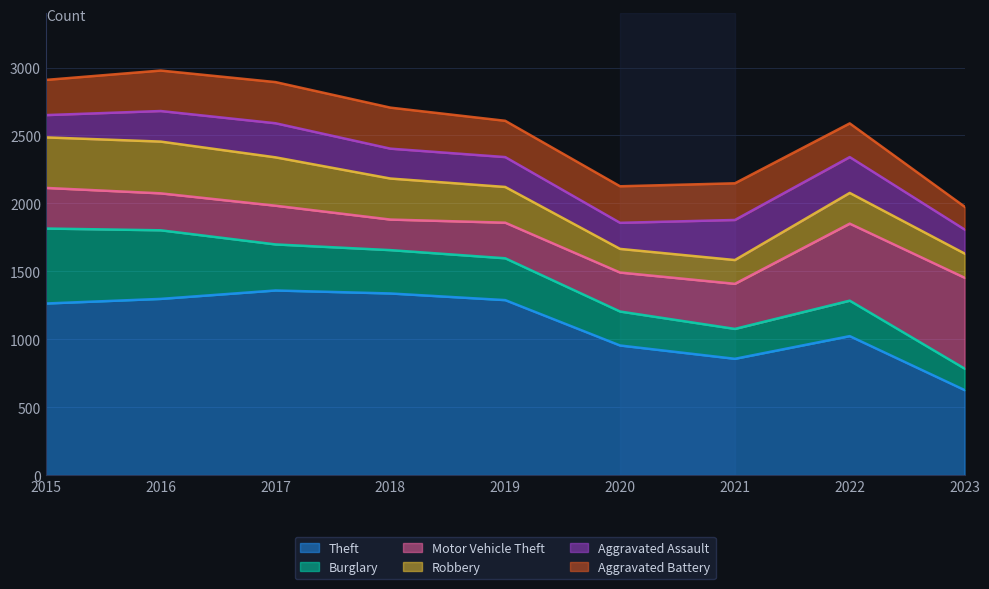

What is the sum of the Aggravated Battery values at 2022 and 2020?

517